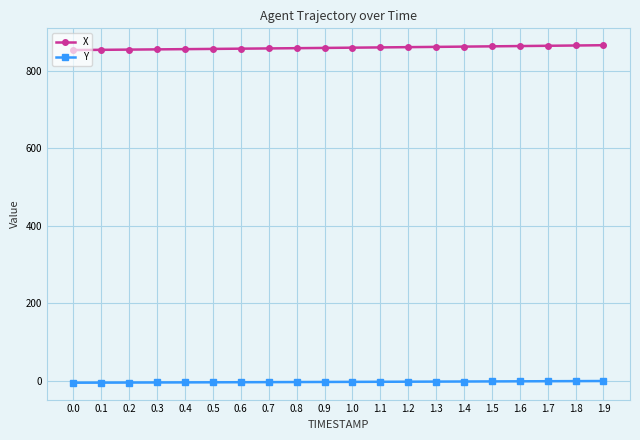

Read the Y value at 1.6.

-2.1